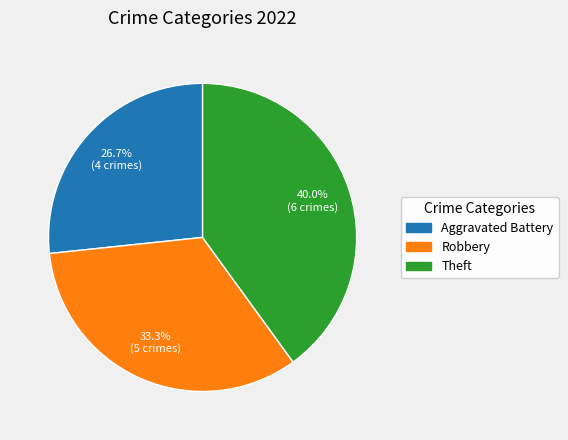

To the nearest percent, what is the difference between the largest and smallest slice percentages?

13%